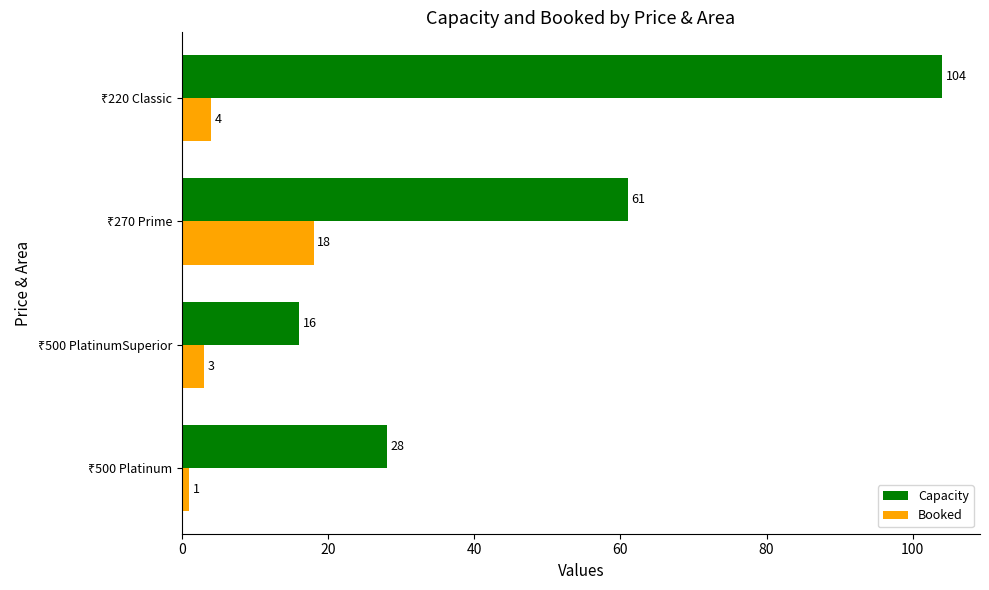

What is the sum of all Capacity values?

209